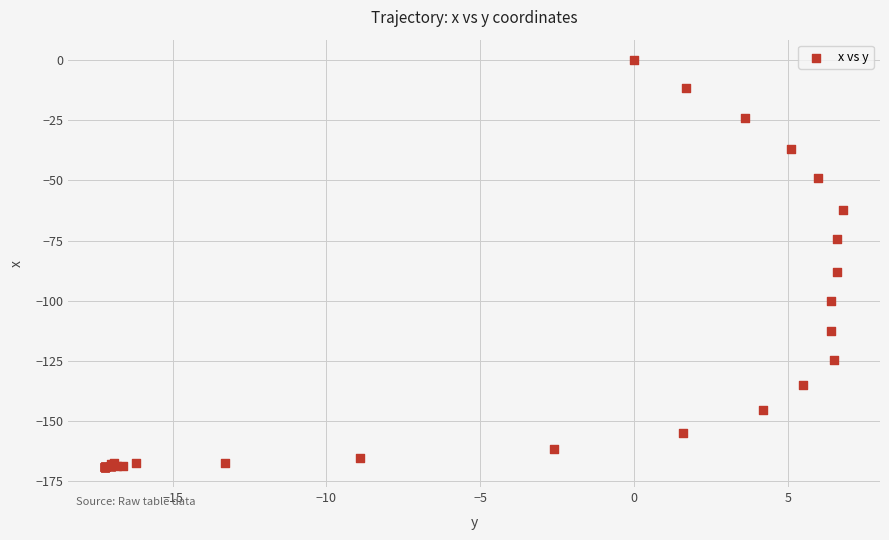

What Y value in the scatter plot is closest to -84?

-87.9